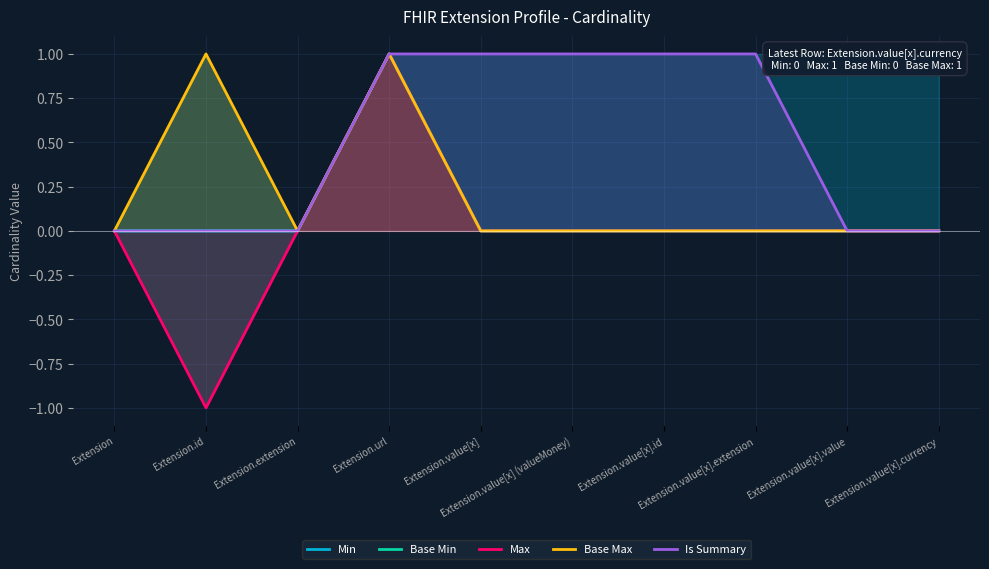

What is the sum of all Base Min values?

1